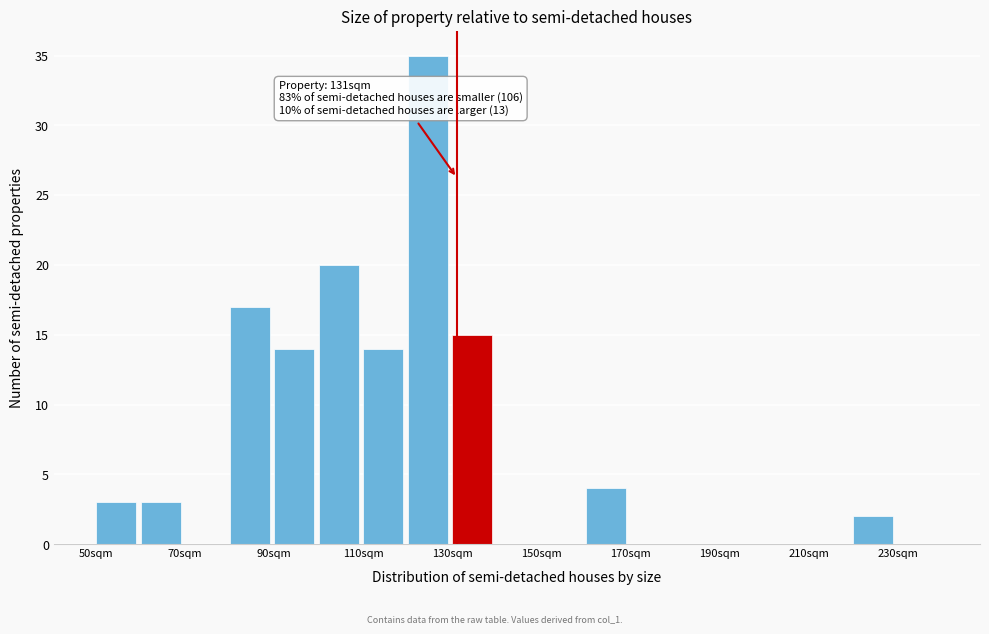

Over which range of the x-axis is the bar tallest?

120 to 130